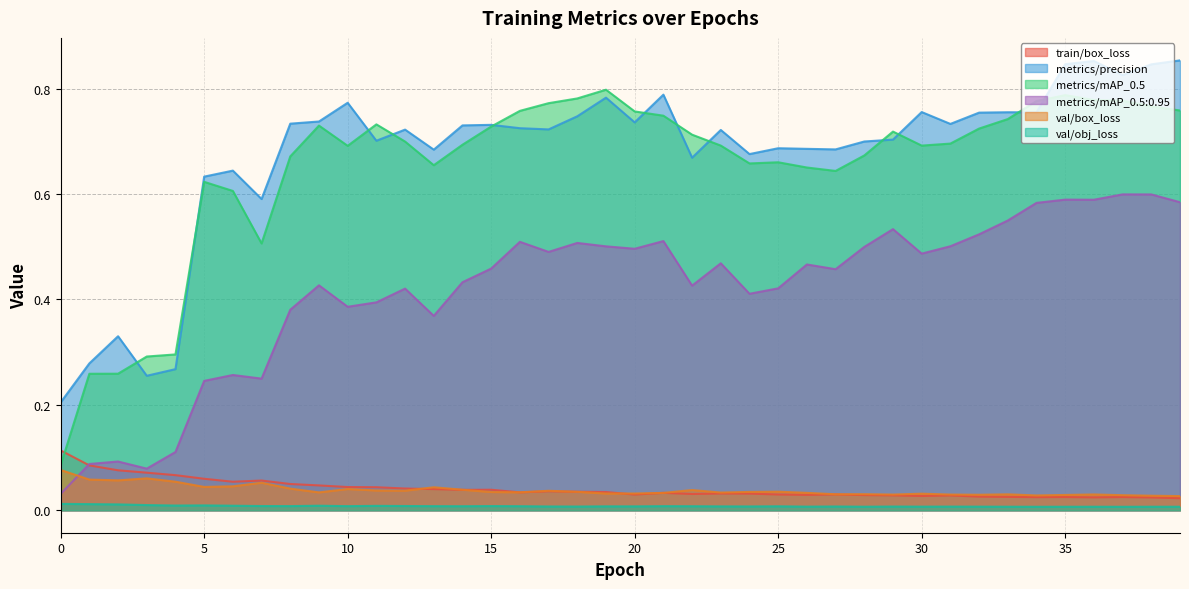

What is the difference between the second highest and second lowest values in the metrics/mAP_0.5 series?

0.5